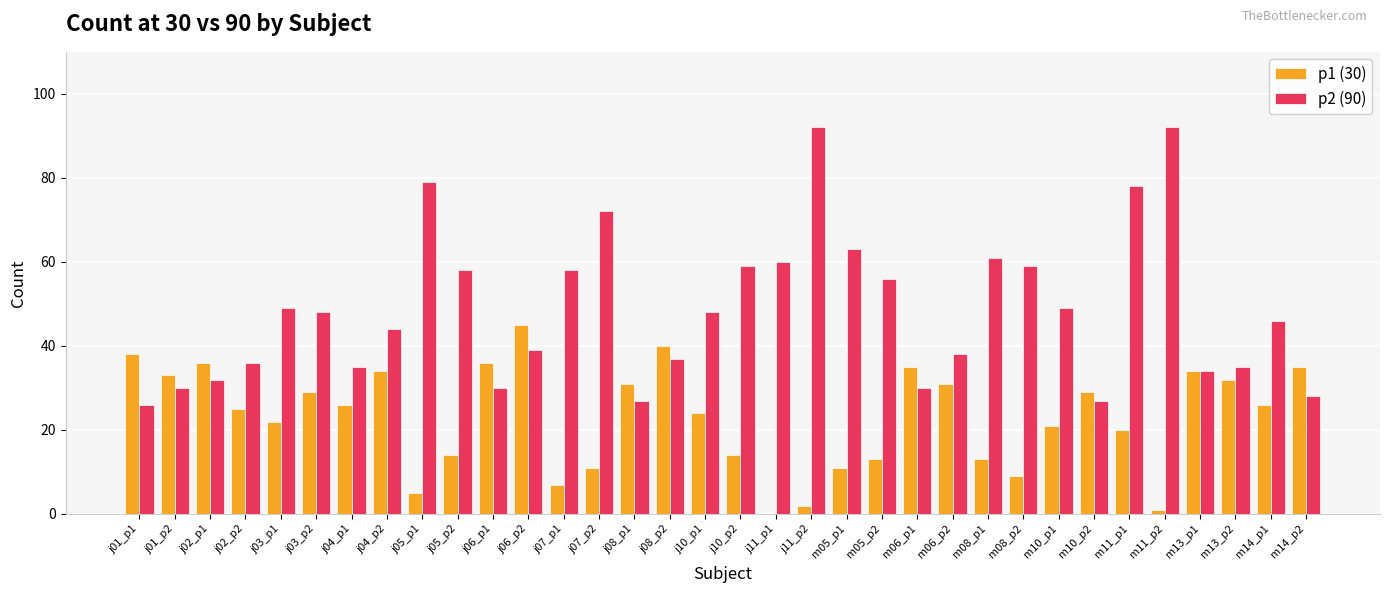

What is the total value across all series at m05_p2?

69